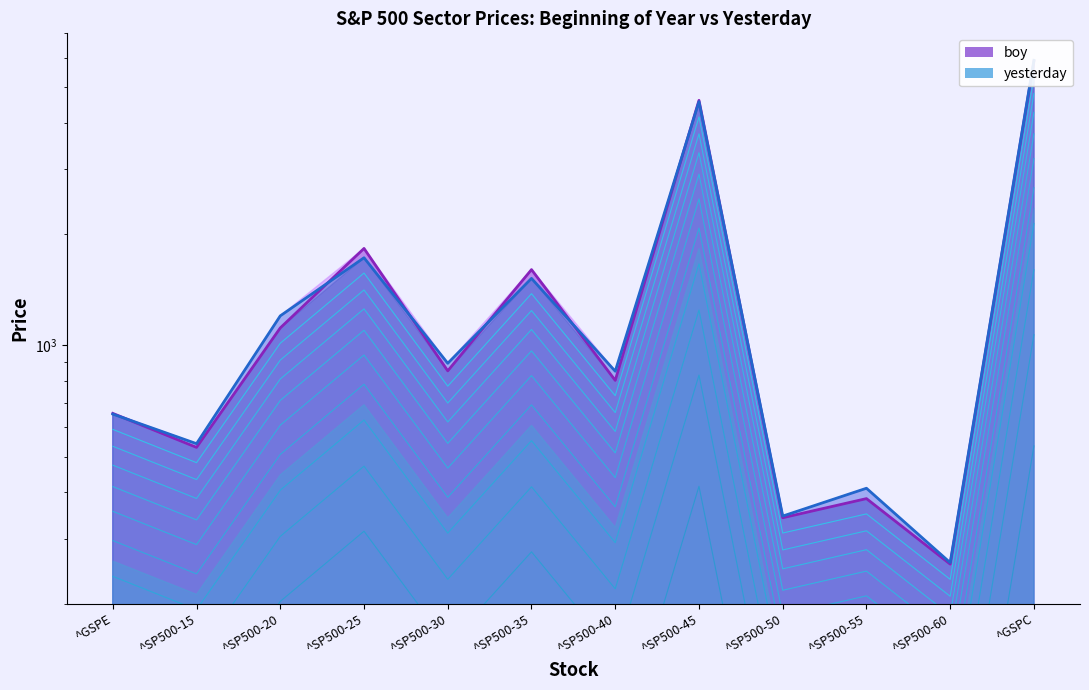

What is the label of the 3rd point from the left?

^SP500-20